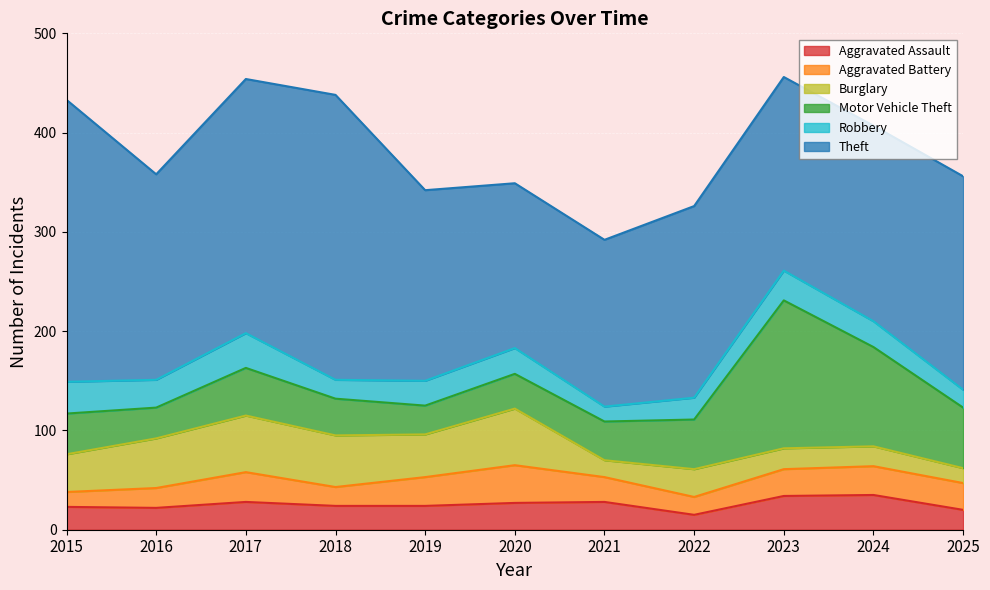

At which label does Aggravated Battery first exceed 27?

2017